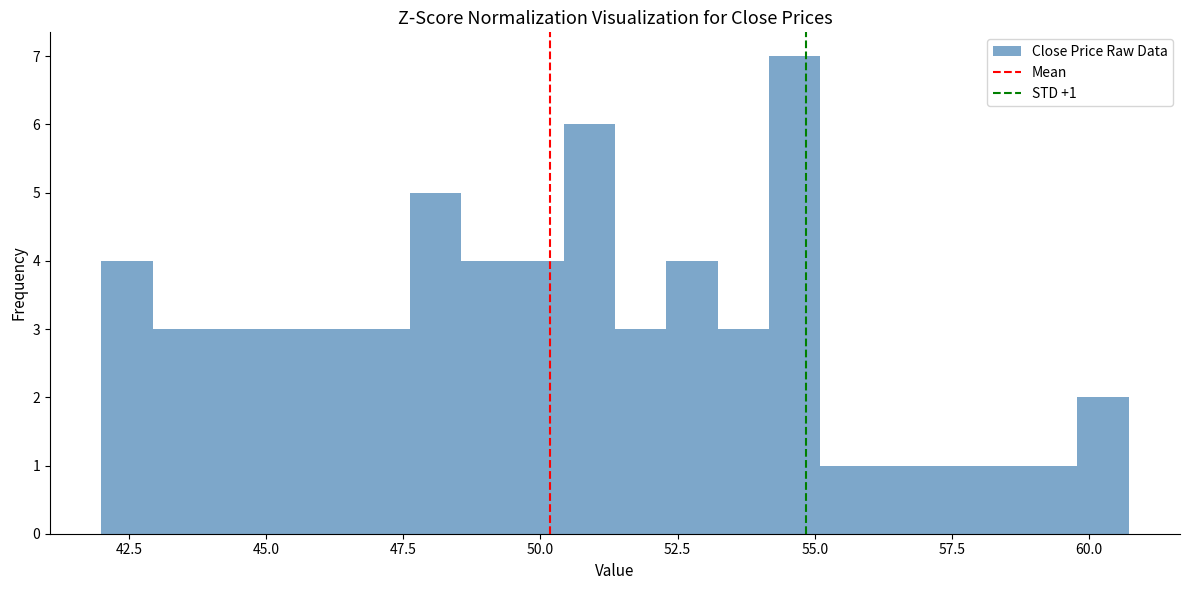

Read against the x-axis, roughly where is the centre of the tallest bar?

54.5